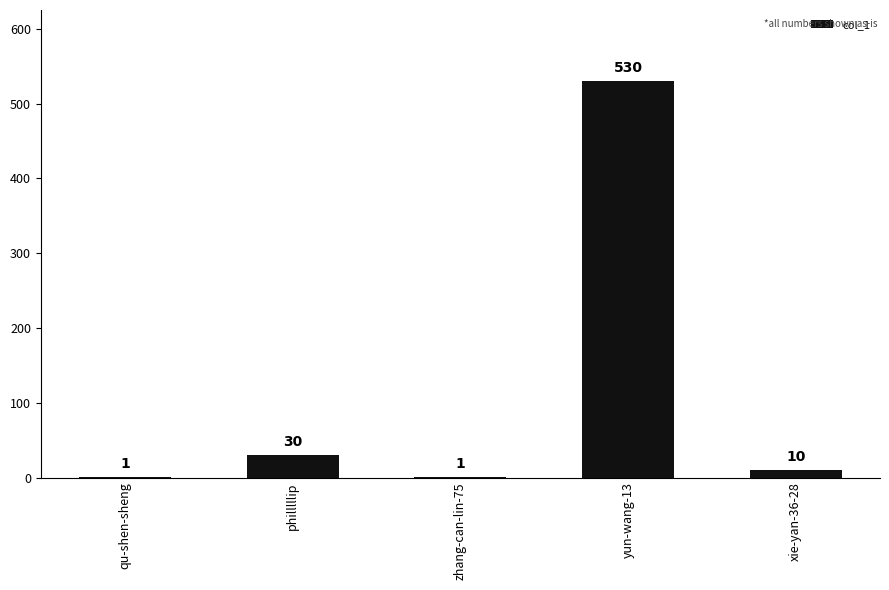

Does the chart contain stacked bars?

No